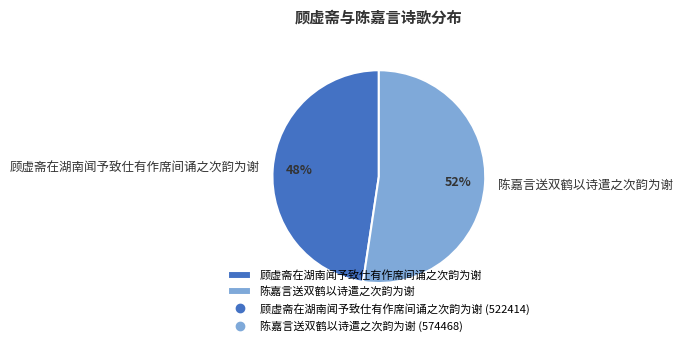

Which category accounts for the majority?

陈嘉言送双鹤以诗遣之次韵为谢